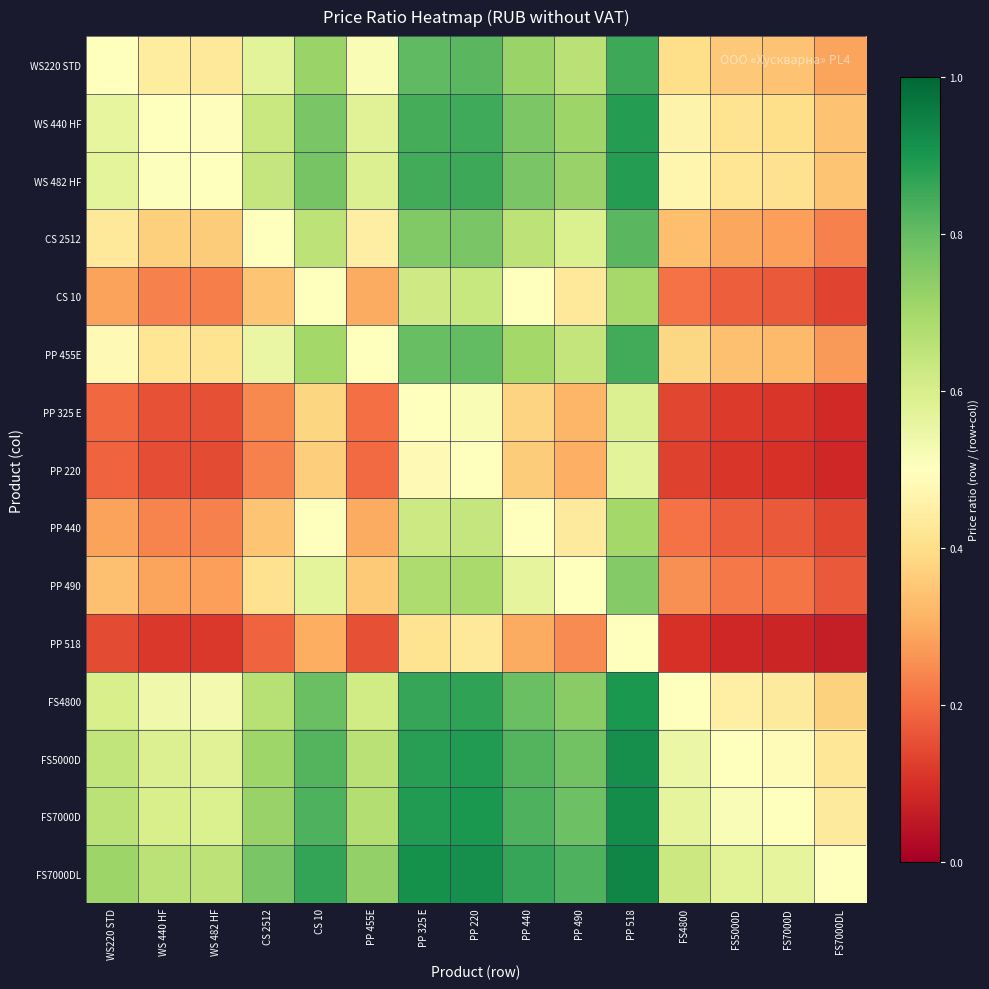

What is the difference between the highest and lowest values at WS 440 HF?

0.5